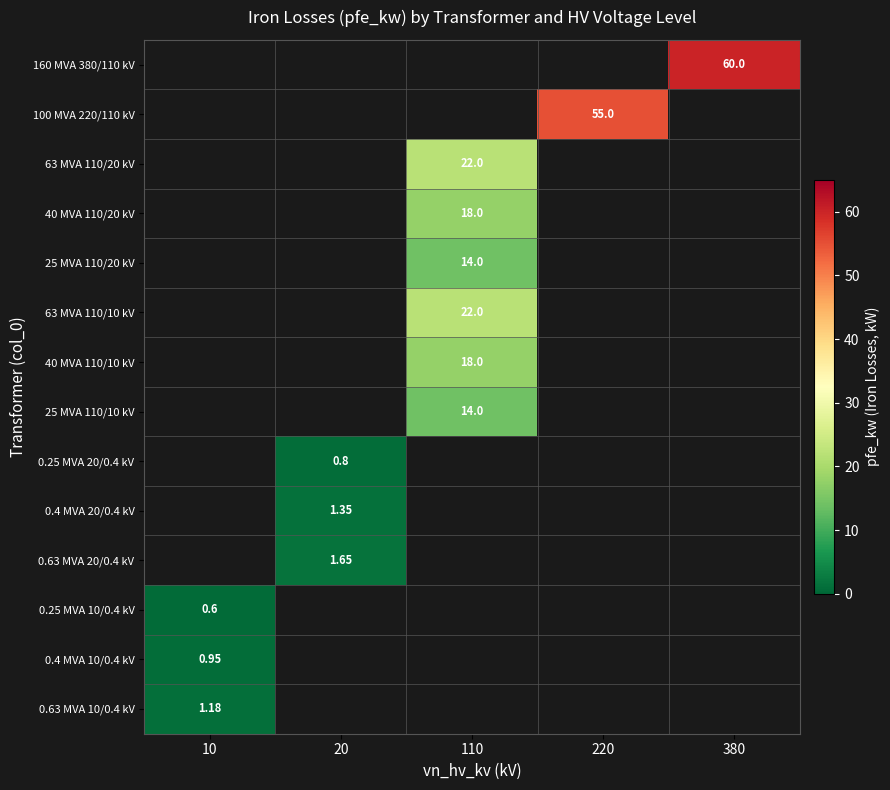

List the labels in order of 0.25 MVA 10/0.4 kV value, largest first.

10, 20, 110, 220, 380